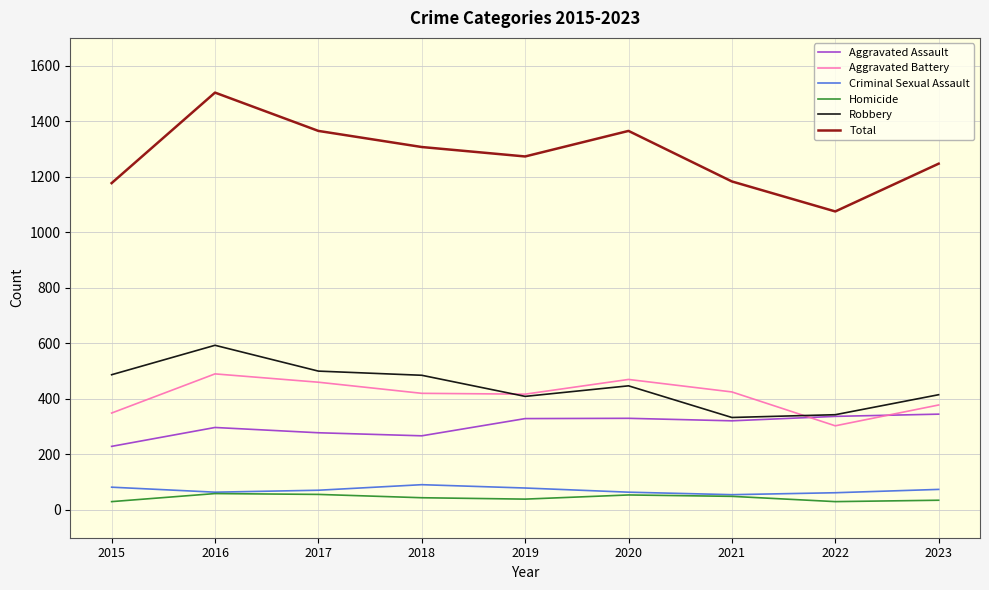

Between 2020 and 2021, which series saw the biggest shift?

Total